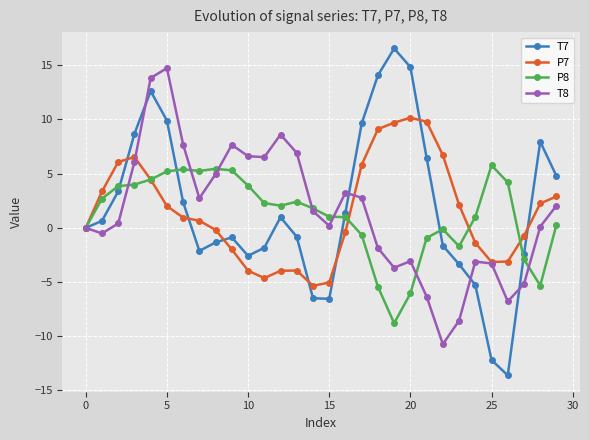

How many lines are shown in the chart?

4